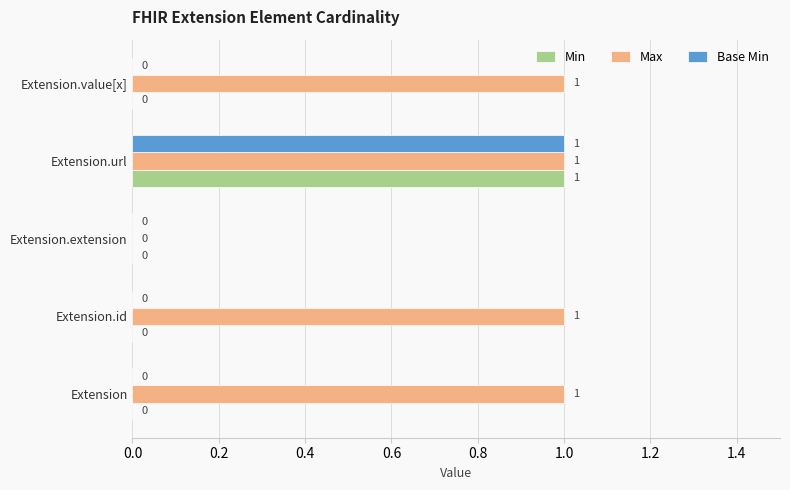

Is the value of Max at Extension greater than the value of Min at Extension.value[x]?

Yes